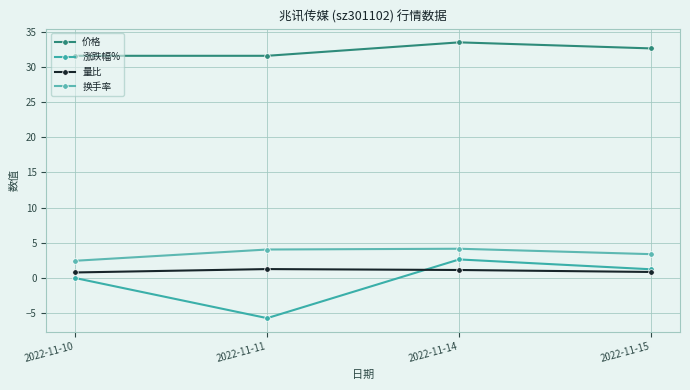

What are all the series names shown in the legend?

价格, 涨跌幅%, 量比, 换手率